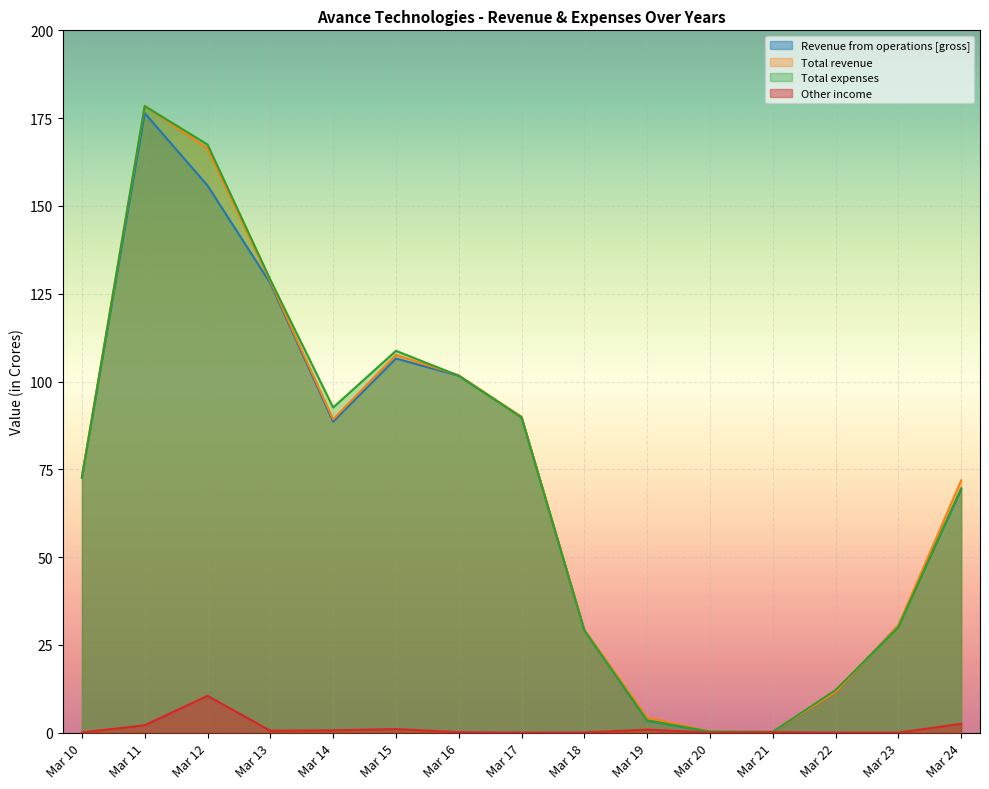

Rank the series at Mar 23 from lowest to highest value.

Other income, Total expenses, Revenue from operations [gross], Total revenue